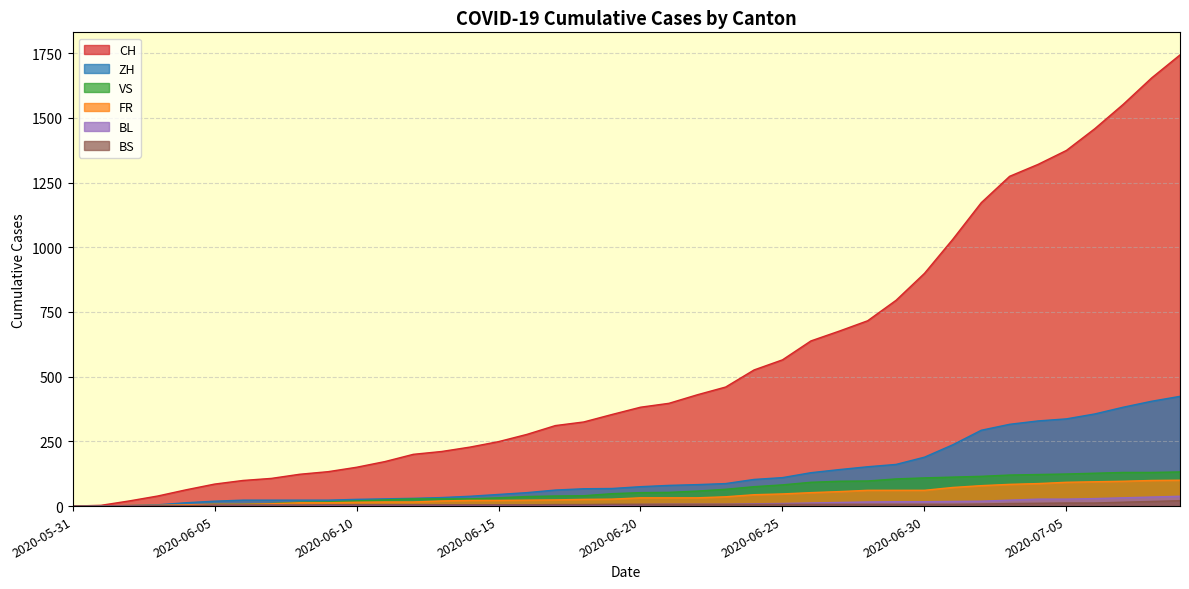

Count the number of categories in the chart.

40